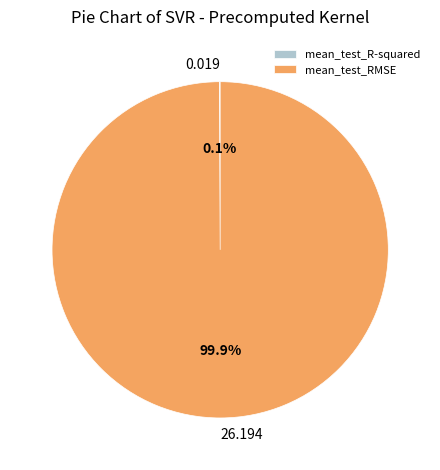

Which category accounts for the majority?

mean_test_RMSE